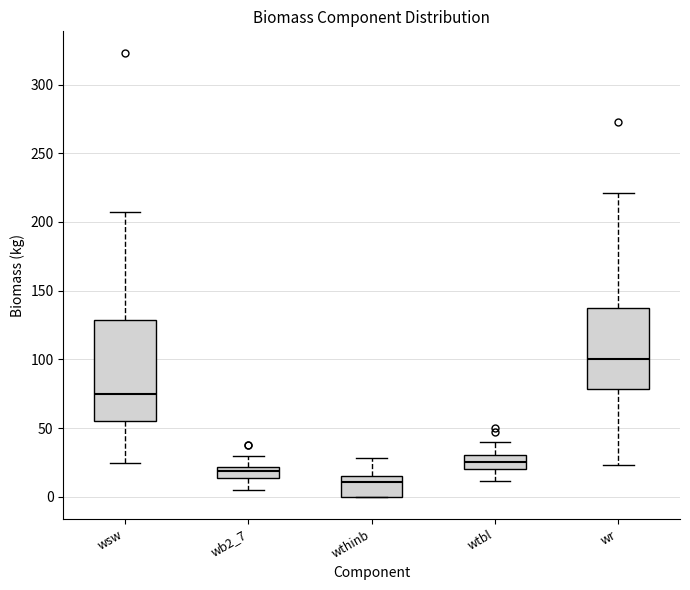

Reading left to right, transcribe this box plot: for each box, give where its median line is, the range the box spans, and where its two whiskers end, as read against the y-axis. The values are not printed on the chart, so give them approximately, as read against the axis.

wsw: median 75, box 55 to 130, whiskers 25 to 210
wb2_7: median 20 (inside the box), box 15 to 20, whiskers 5 to 30
wthinb: median 10, box 0 to 15, whiskers 0 to 30
wtbl: median 25, box 20 to 30, whiskers 10 to 40
wr: median 100, box 80 to 140, whiskers 25 to 220